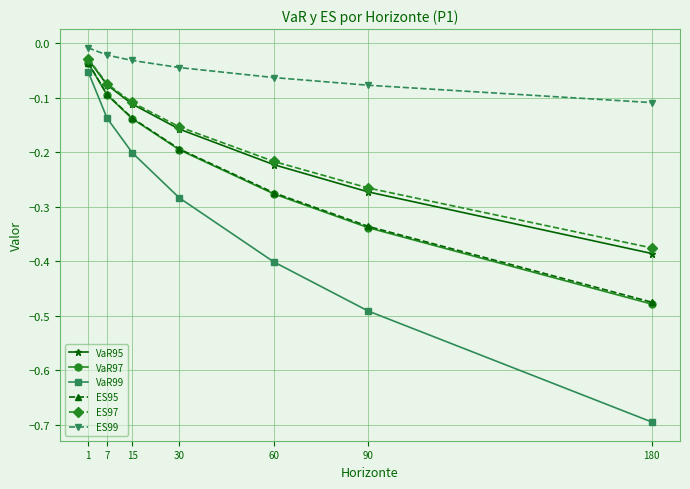

Count the number of categories in the chart.

7